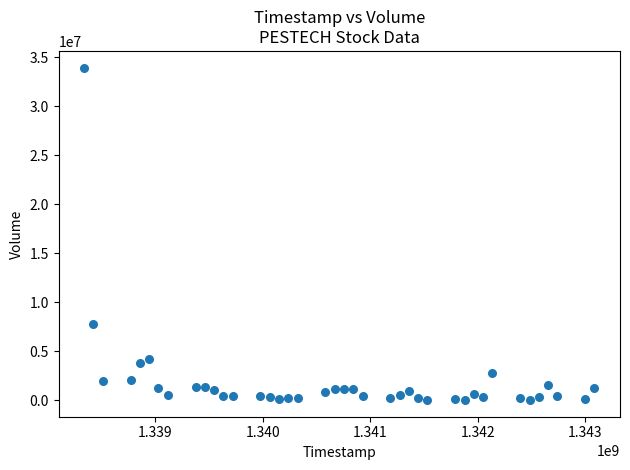

What is the range of X values (max minus min)?

4752000